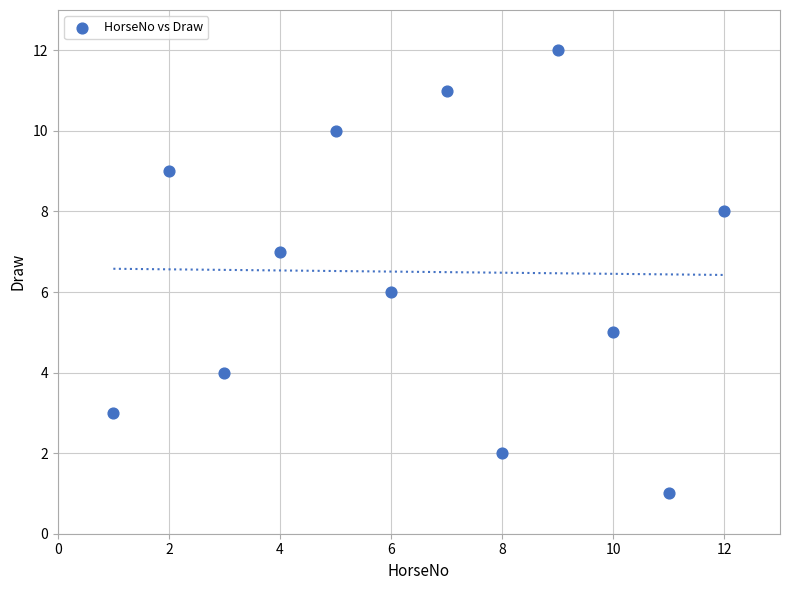

What is the range of Y values (max minus min)?

11